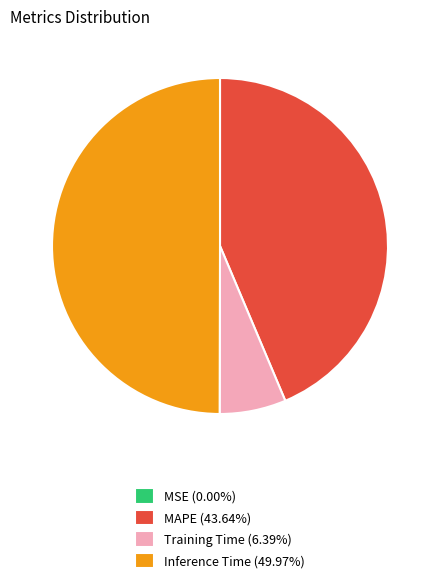

What is the ratio of the value at Inference Time (49.97%) to the value at Training Time (6.39%)?

7.8